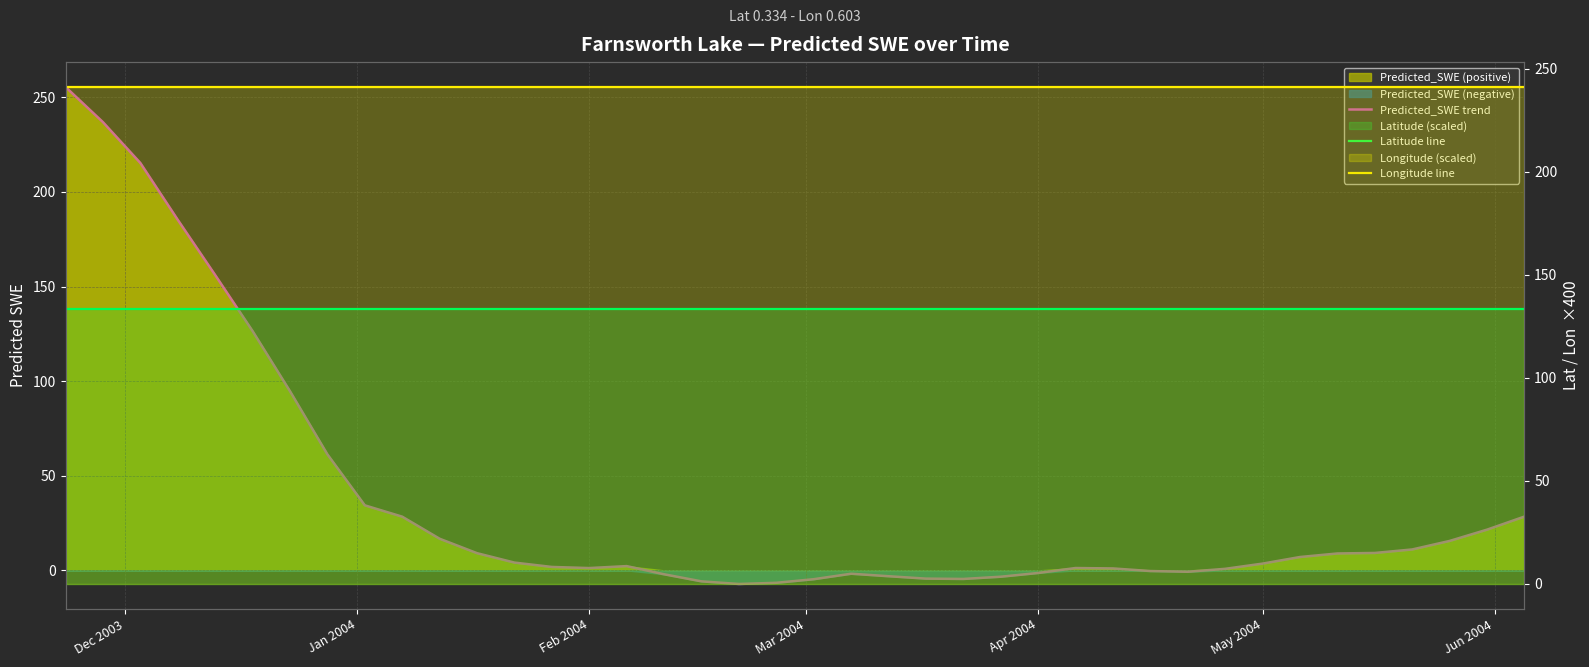

In Predicted_SWE trend, how many points are higher than both neighbors (excluding endpoints)?

3